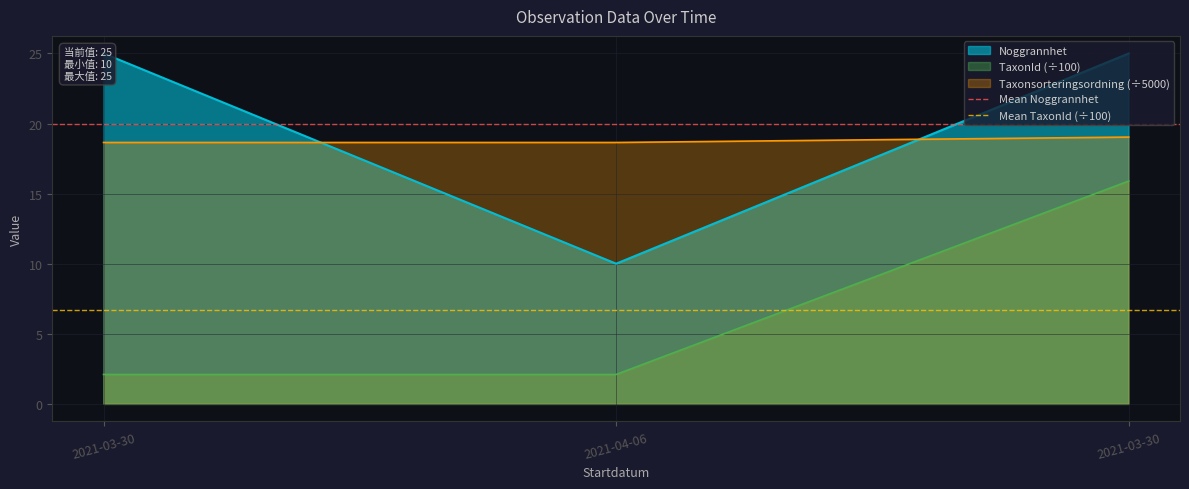

Is the value of Mean TaxonId (÷100) at 2021-04-06 greater than the value of Mean Noggrannhet at 2021-04-06?

No